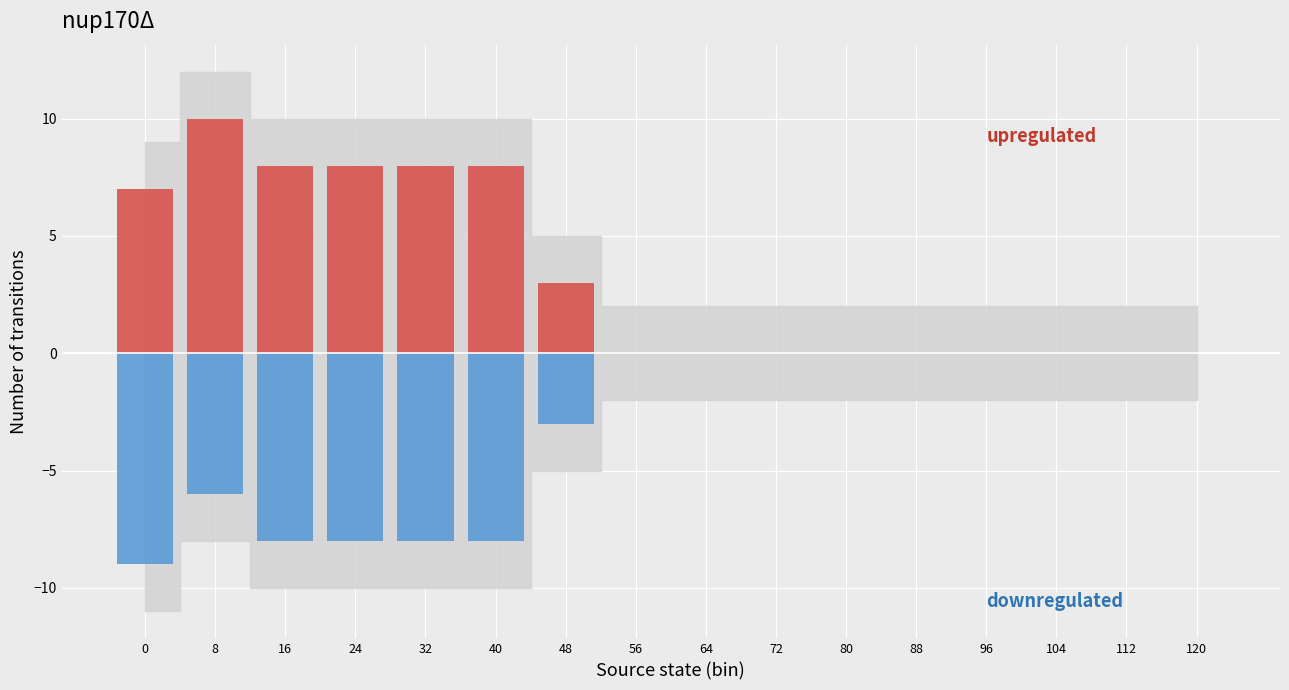

What is the lowest value of the downregulated series?

-9